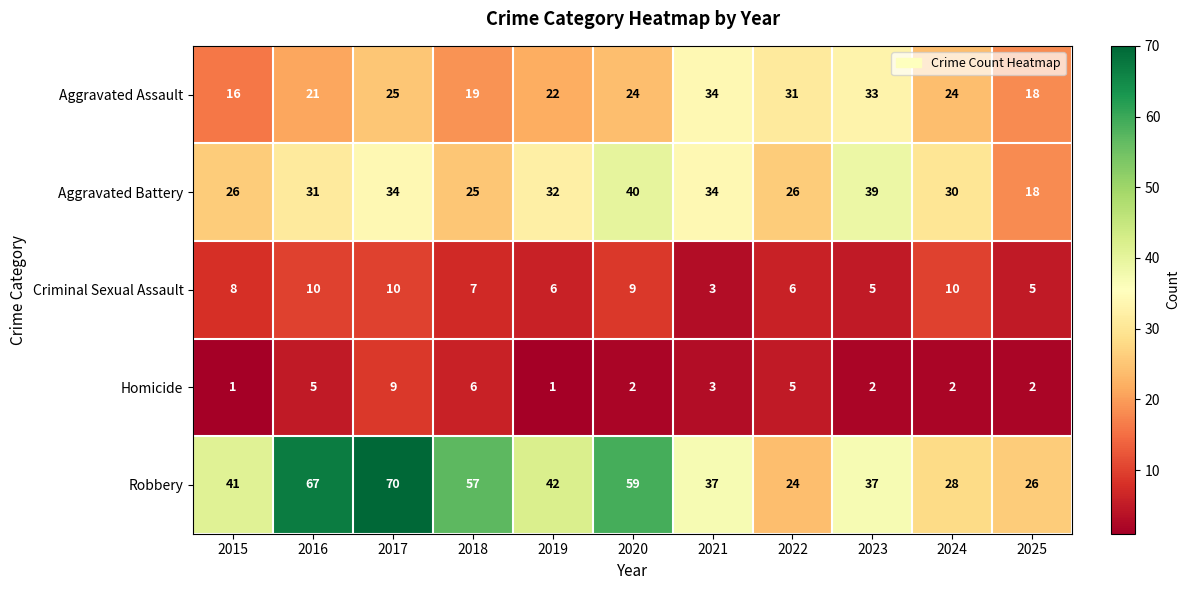

What is the difference between the maximum and minimum values in the Robbery series?

46